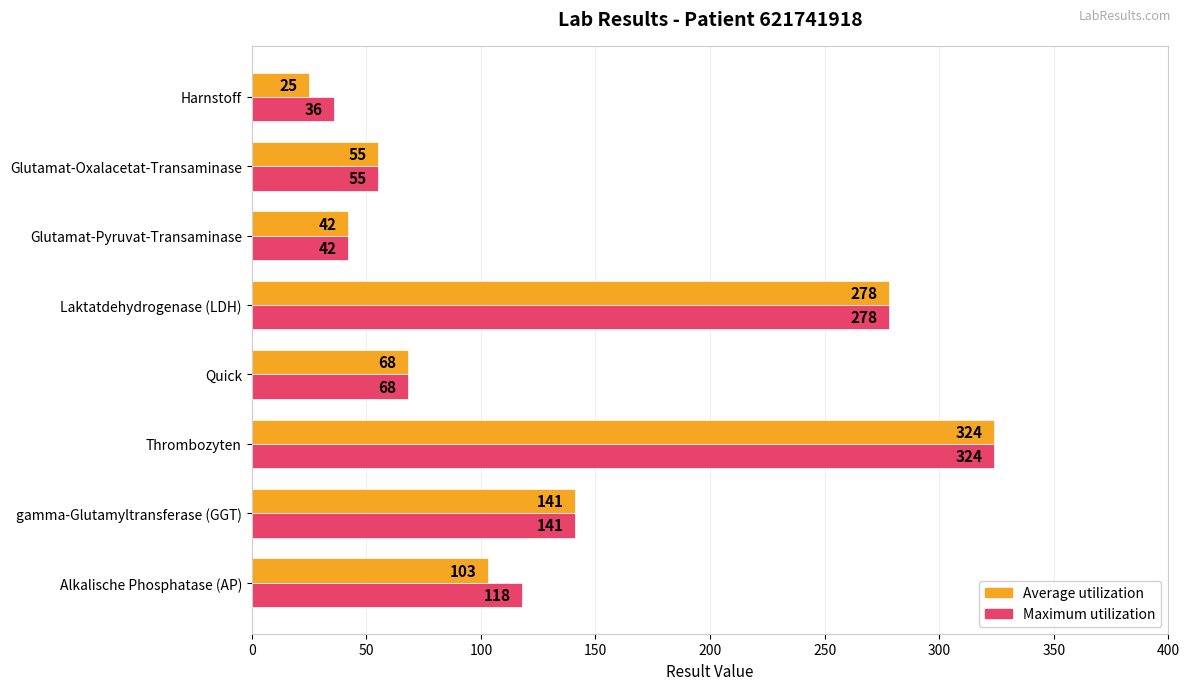

Which series has the widest spread of values?

Average utilization